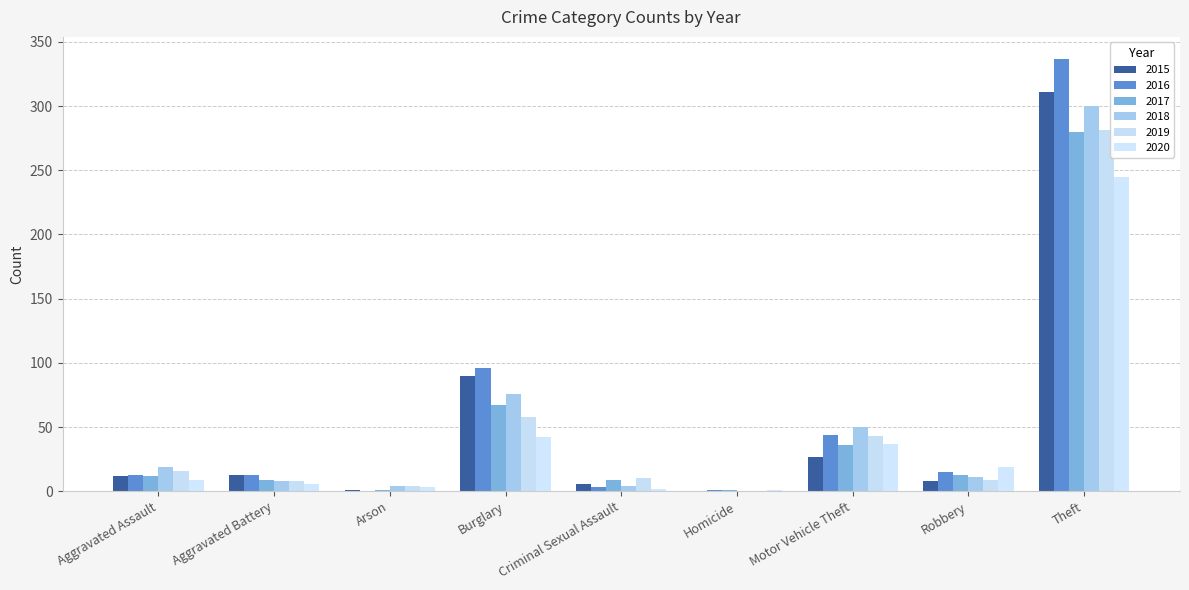

What is the total value across all series at Criminal Sexual Assault?

34